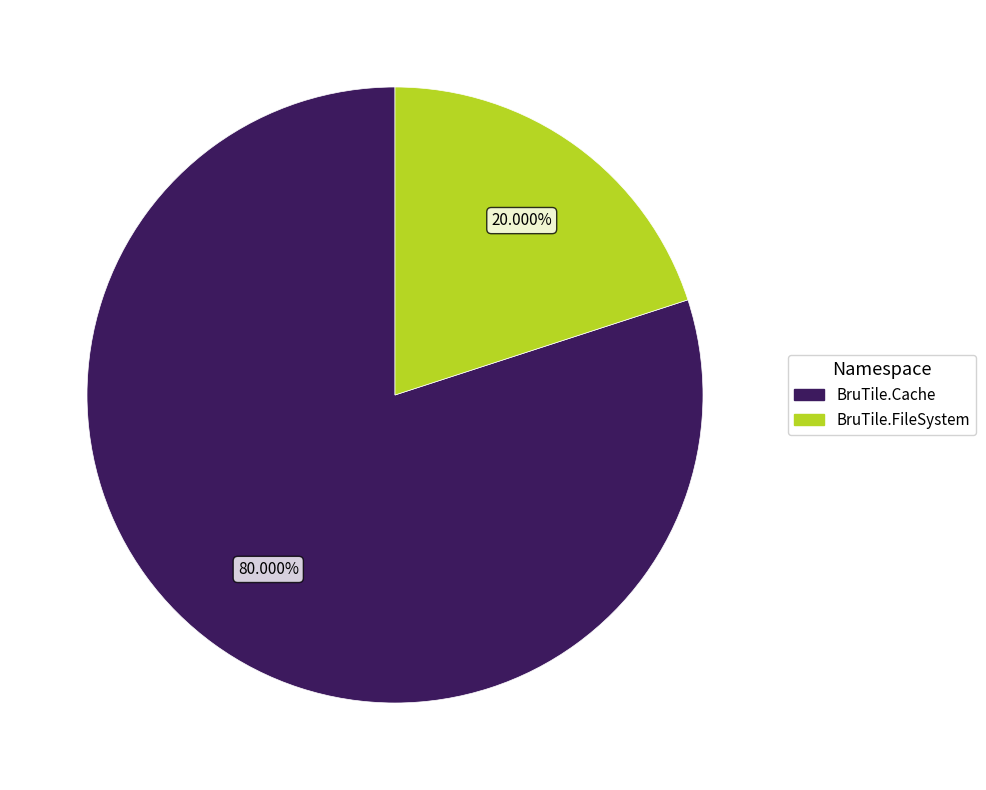

Is there a majority slice in this chart?

Yes